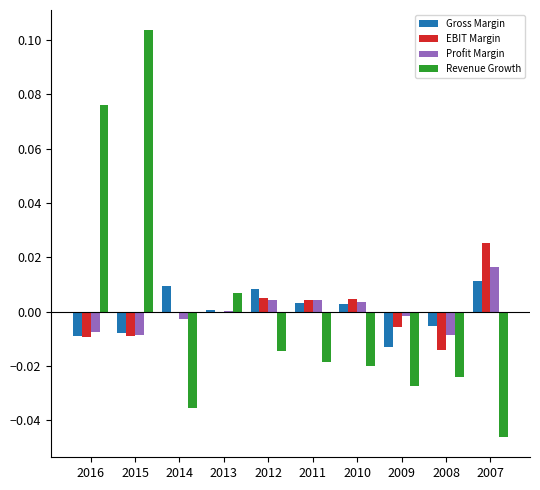

Which category has the highest value in the Revenue Growth series?

2015